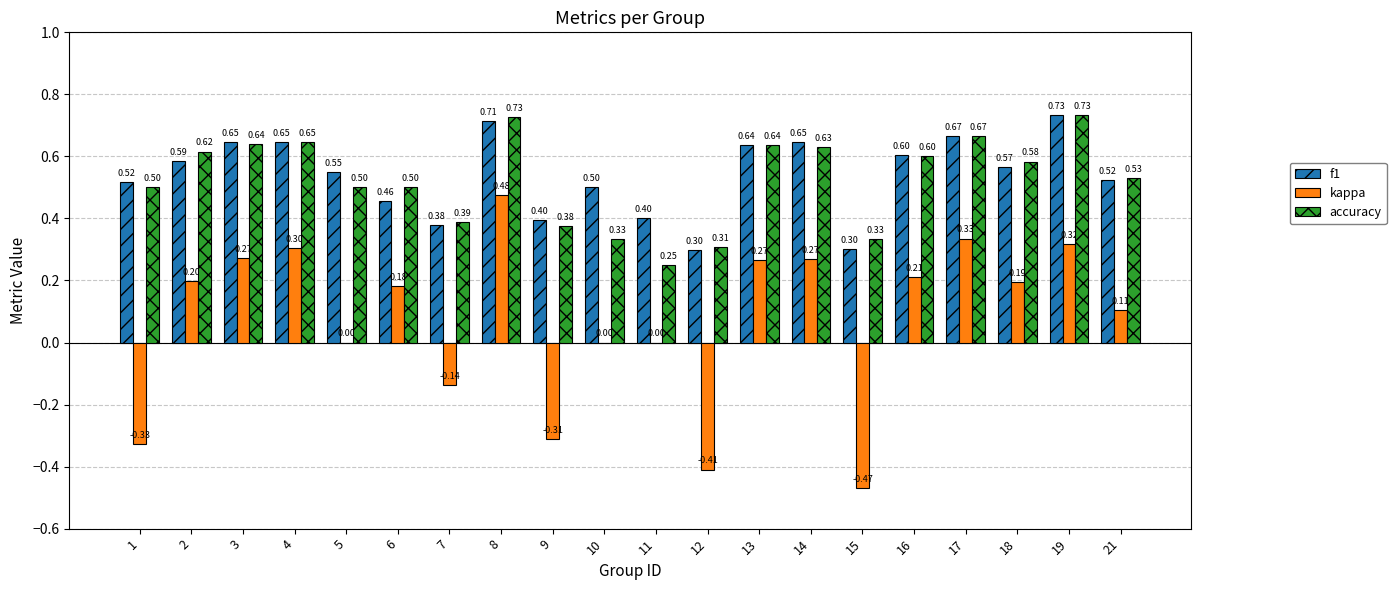

Count the accuracy values in the range 0 to 1.

20